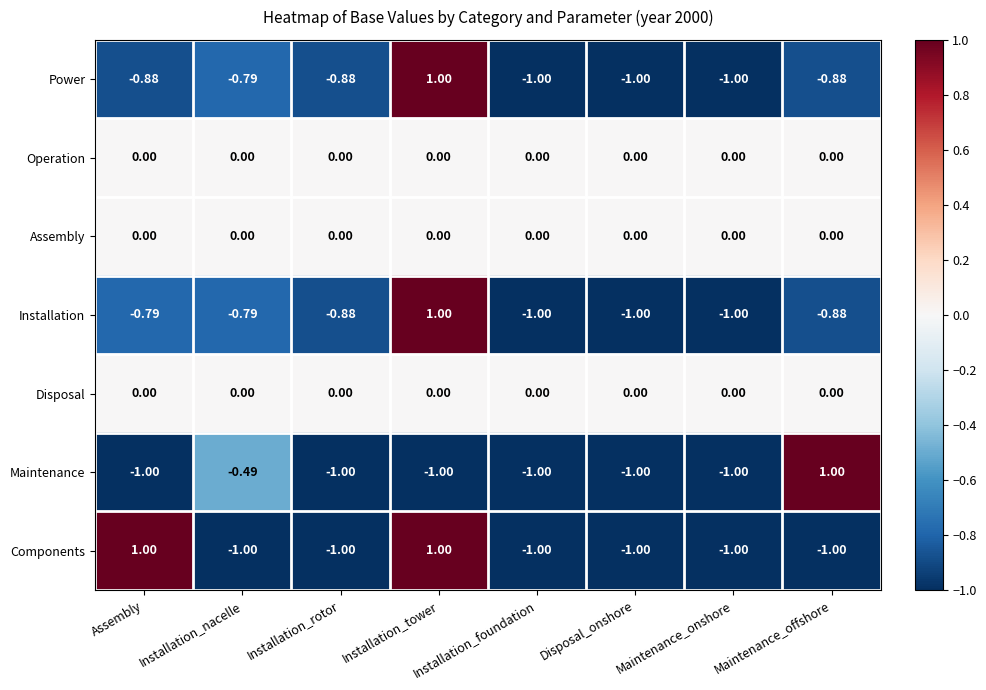

What is the total value across all series at Maintenance_onshore?

-4.0